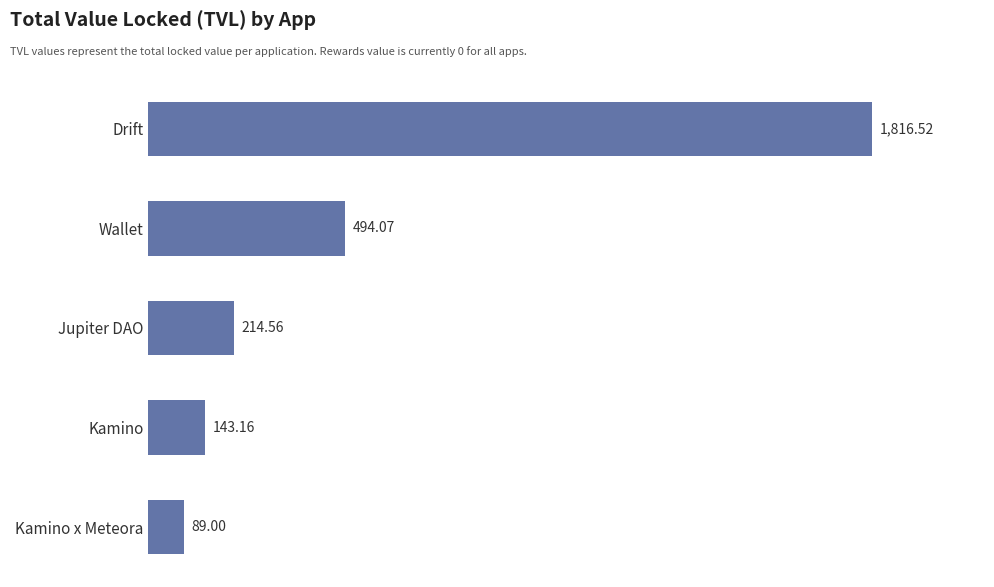

Where is the data nearest to the value 952?

Wallet